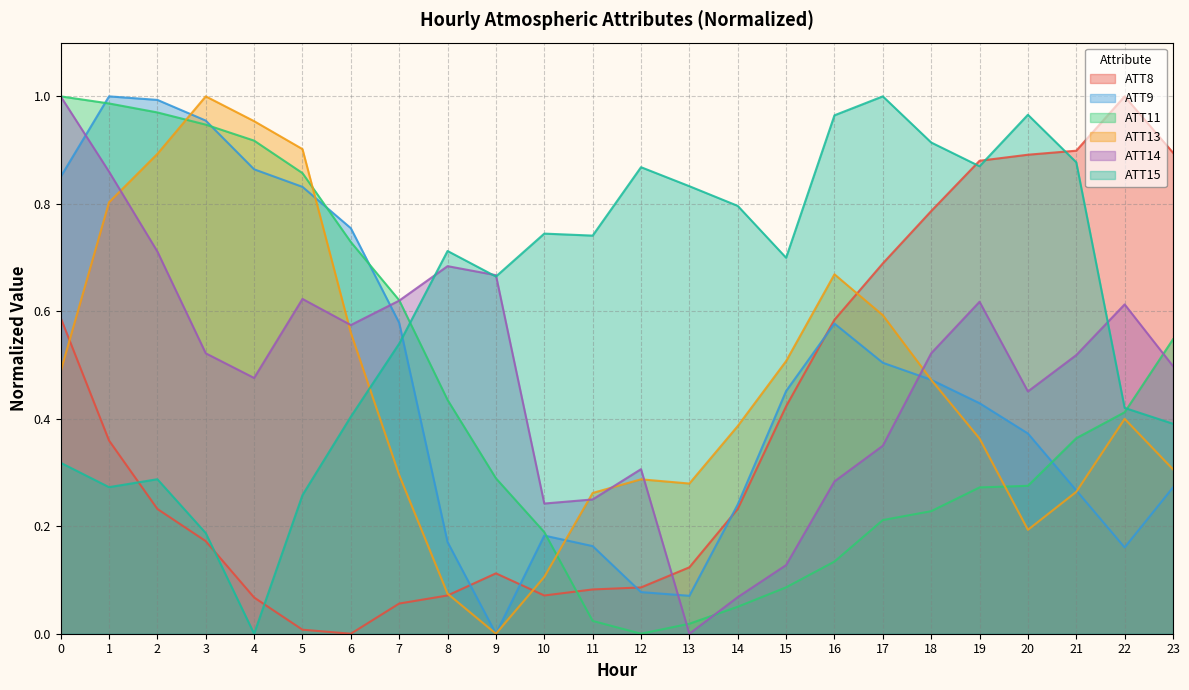

Between 7 and 4, which is larger?

4